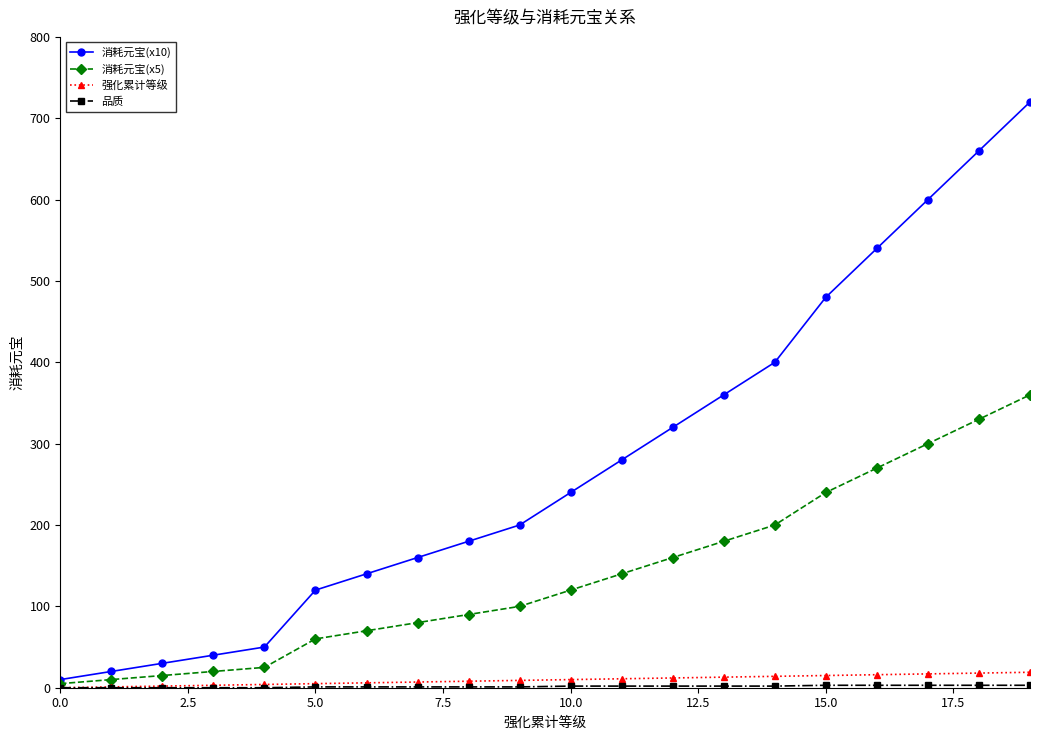

What is the greatest value displayed?

720